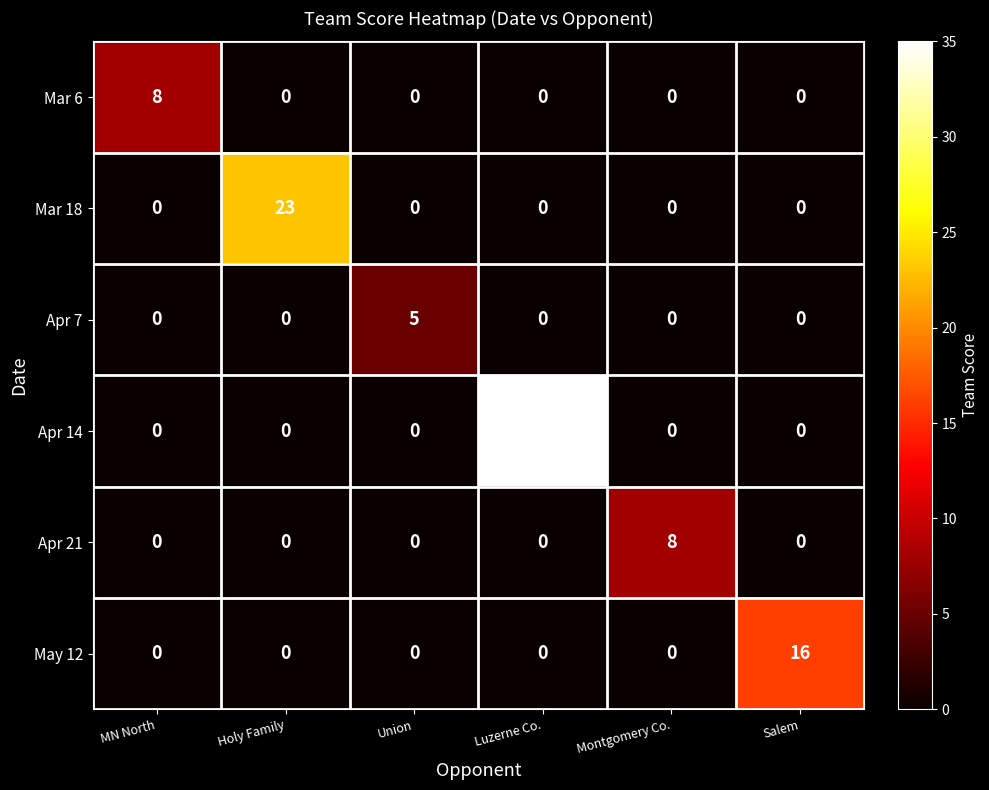

How many values in the May 12 series exceed 0?

1